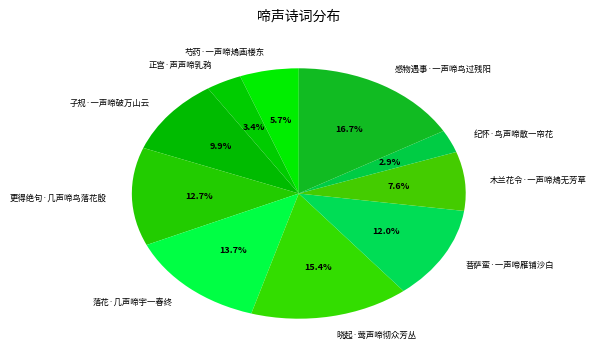

Is the sum of 纪怀·鸟声啼散一帘花 and 正宫·声声啼乳鸦 greater than half?

No